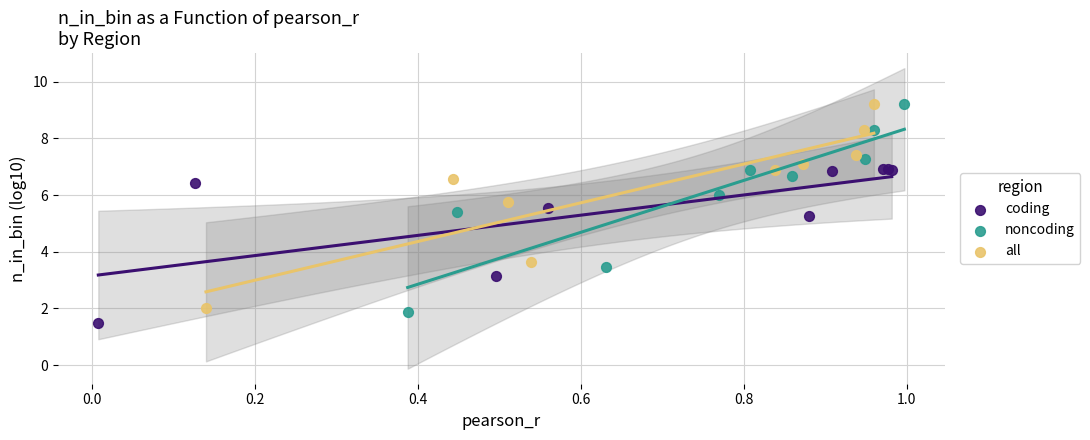

What are all the series names shown in the legend?

coding, noncoding, all